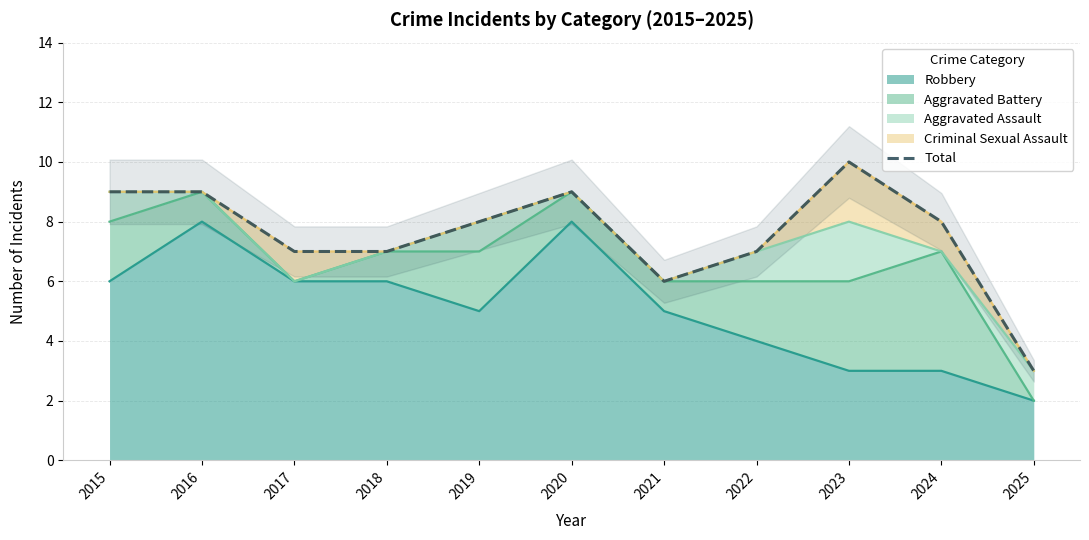

What is the average value?

8